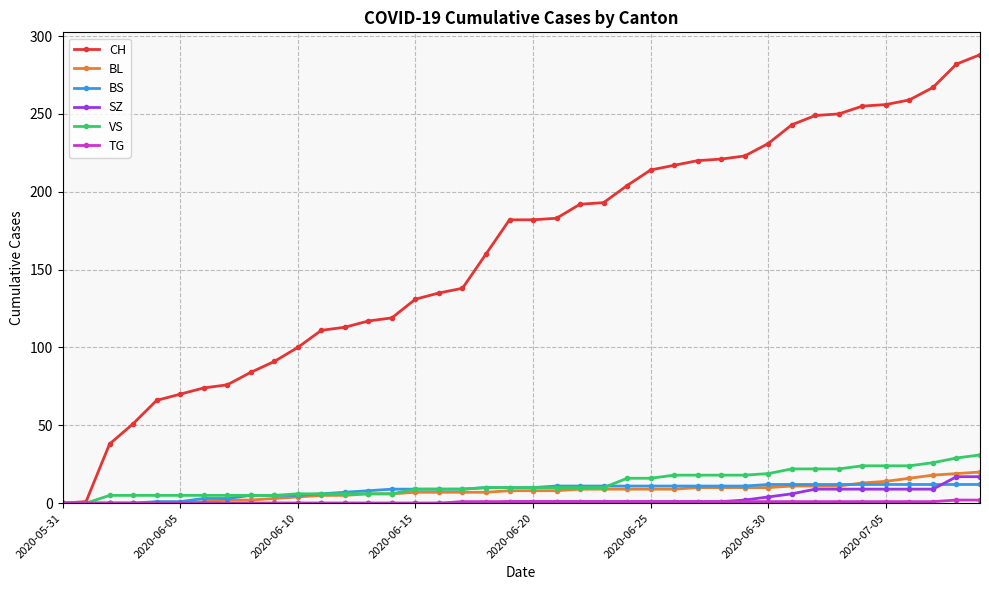

How many lines are shown in the chart?

6